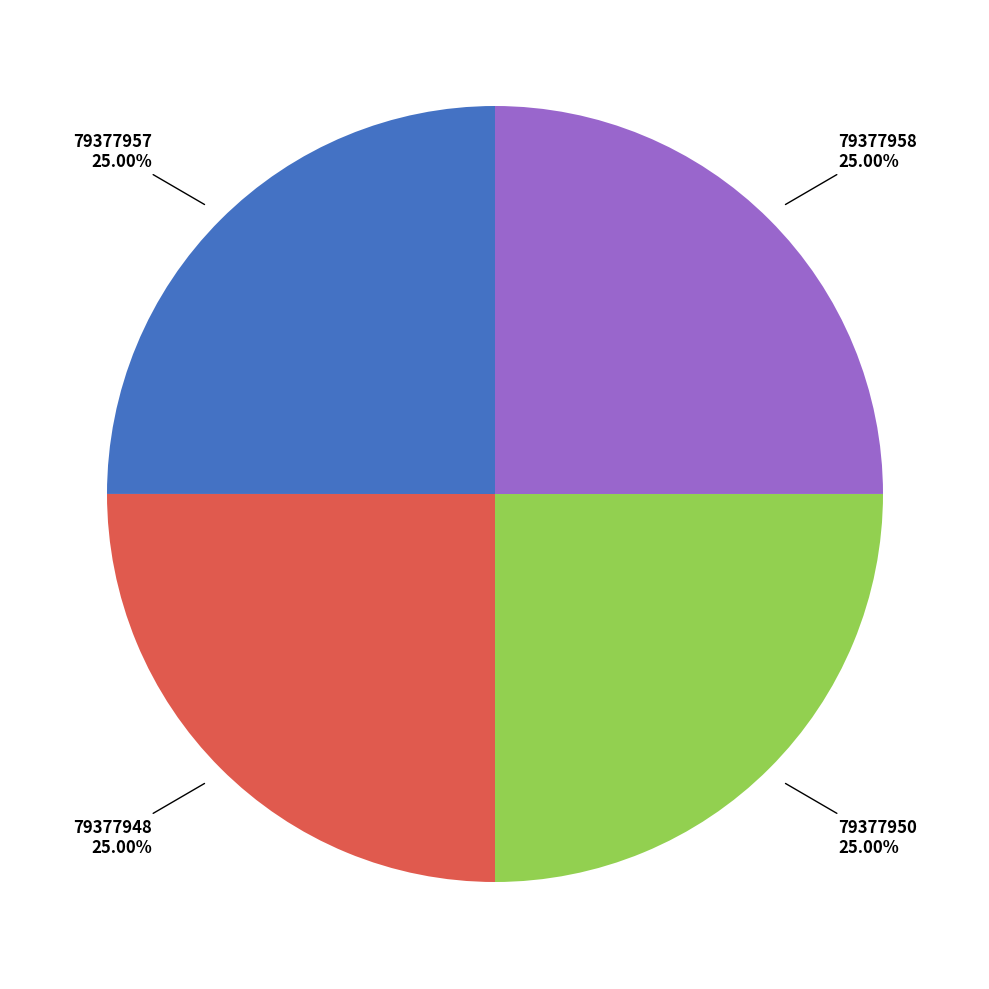

How many segments does this pie chart have?

4